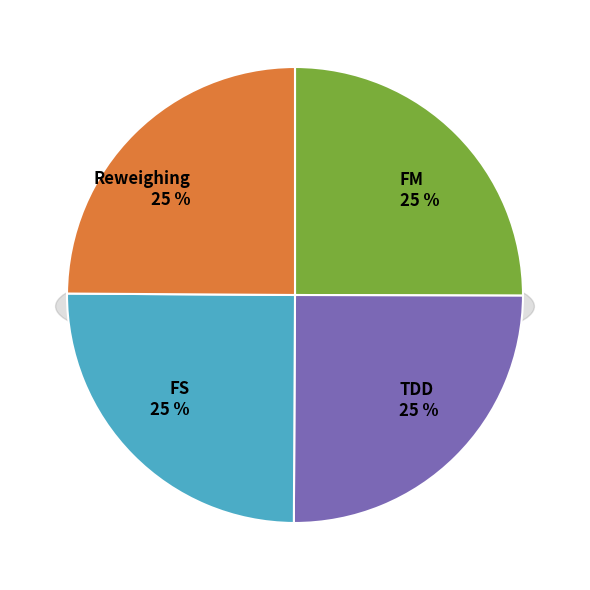

What percentage is the FM slice, to the nearest percent?

25%